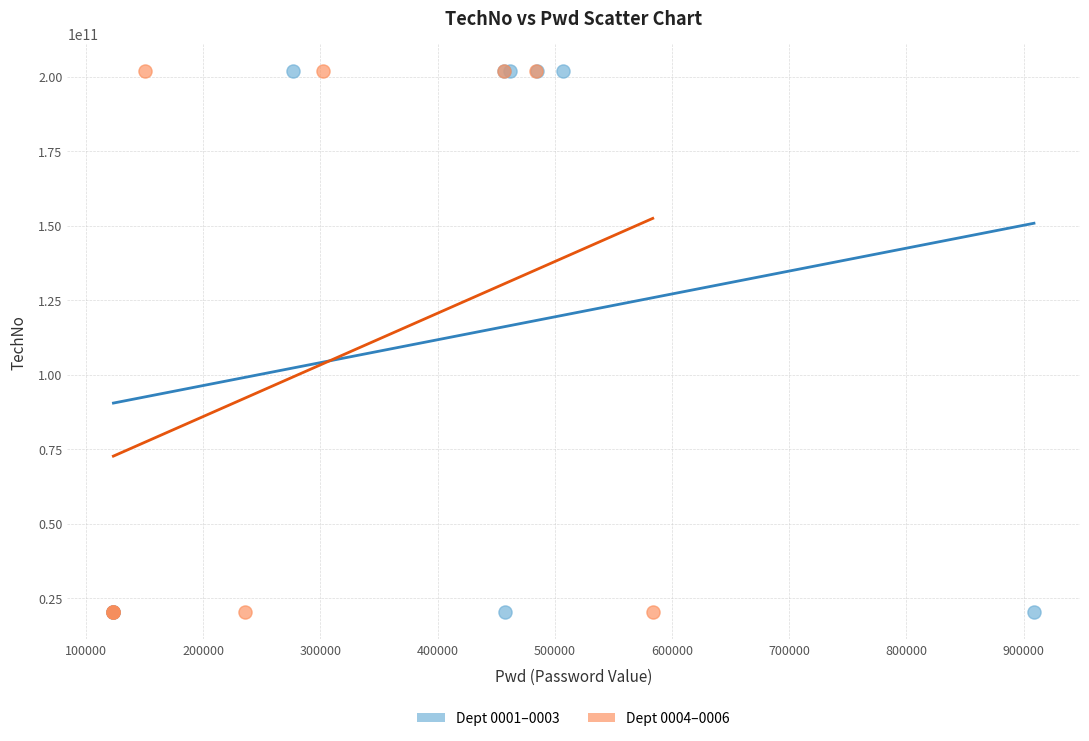

What are all the series names shown in the legend?

Dept 0001–0003, Dept 0004–0006